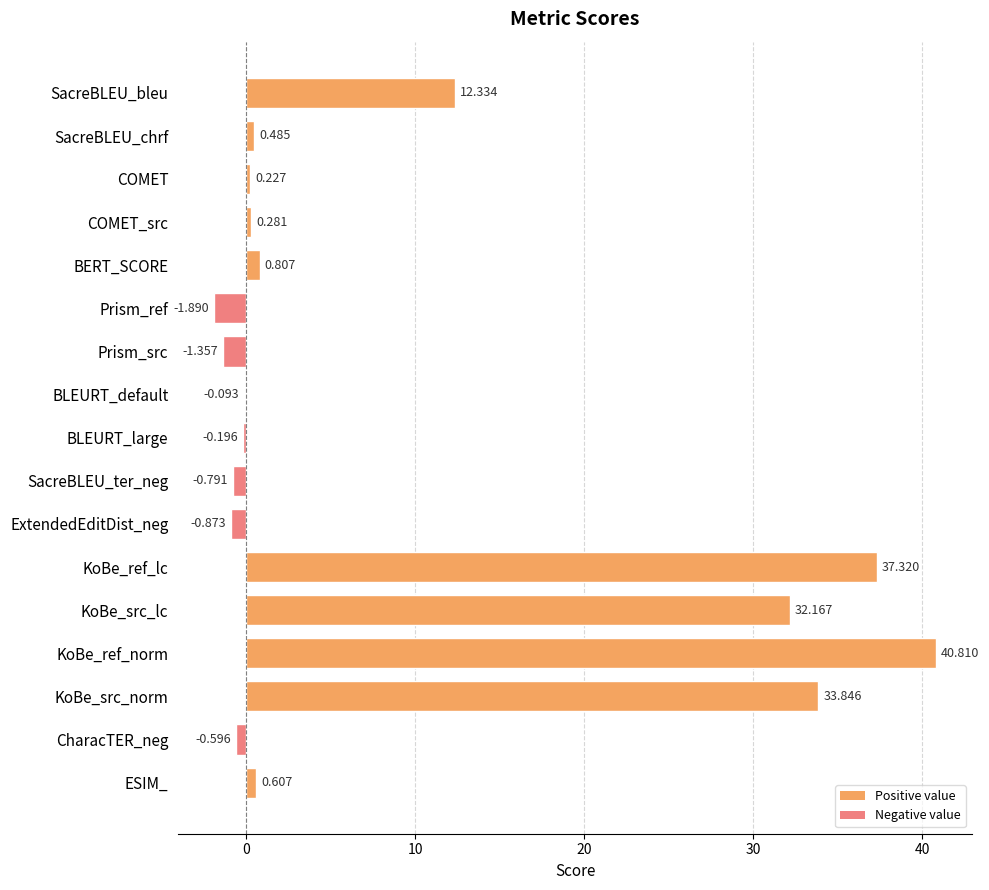

At which label is the value closest to 19?

SacreBLEU_bleu